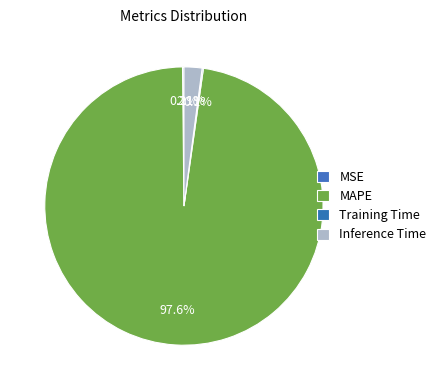

The MSE slice represents 0% of the pie. True or false?

True